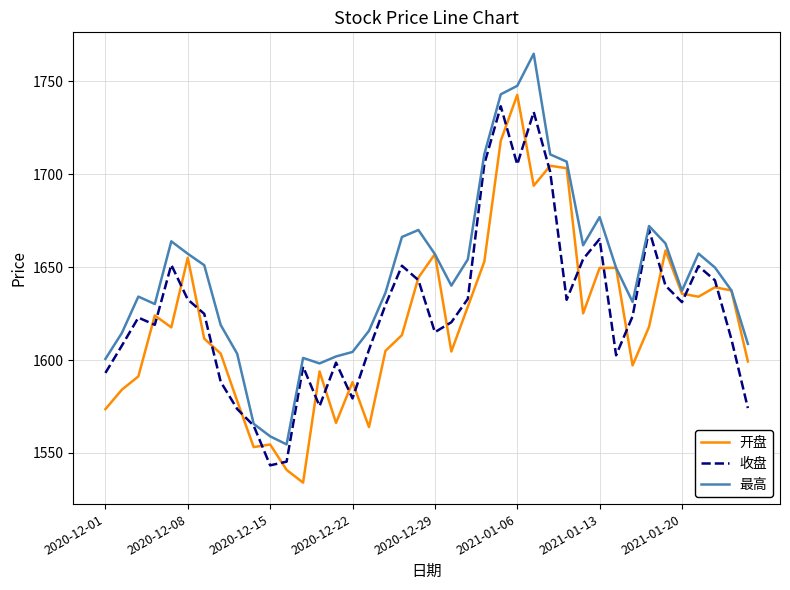

What is the lowest value of the 开盘 series?

1534.0